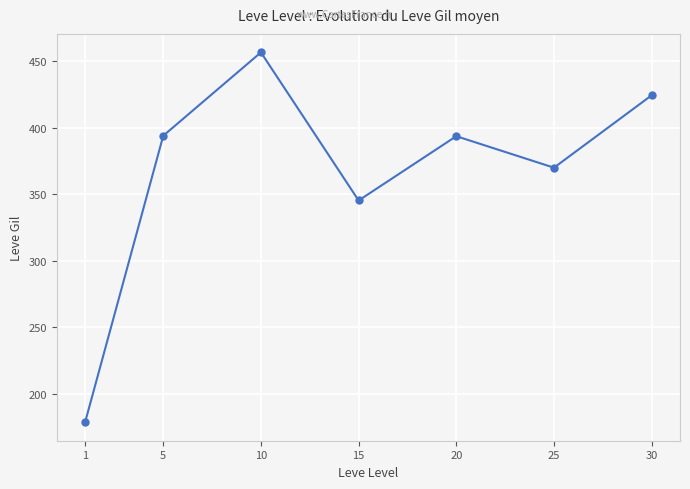

What is the value of the 4th point from the left?

345.2